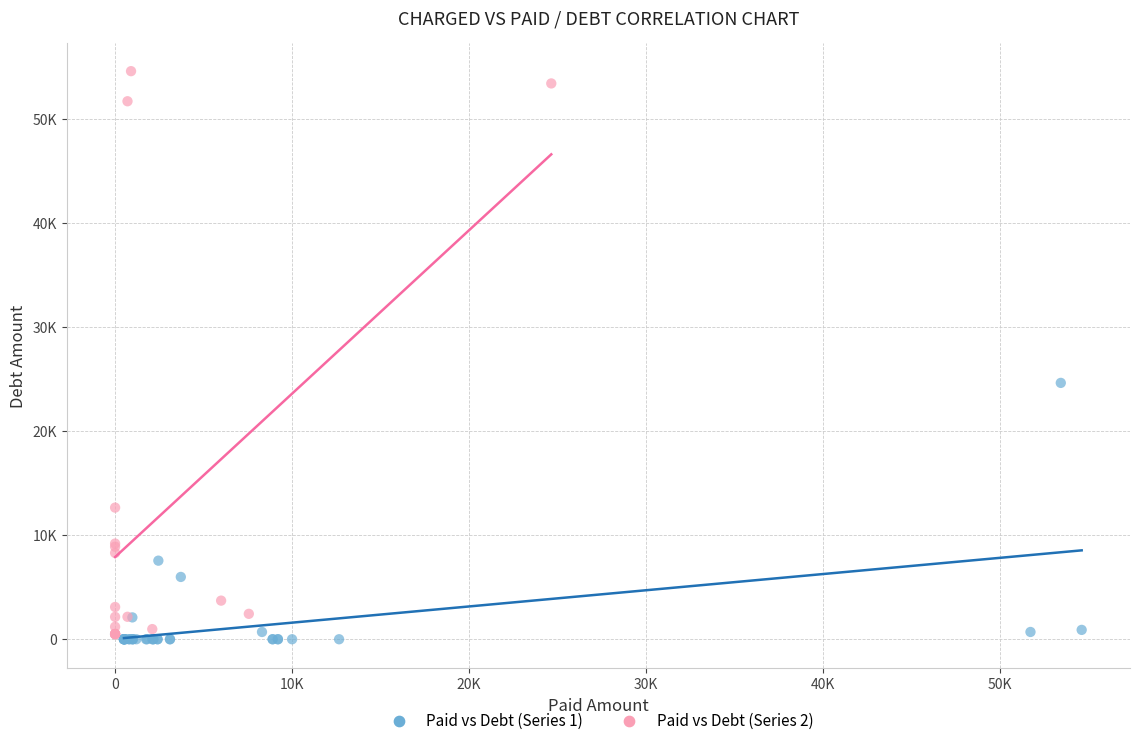

What are all the series names shown in the legend?

Paid vs Debt (Series 1), Paid vs Debt (Series 2)